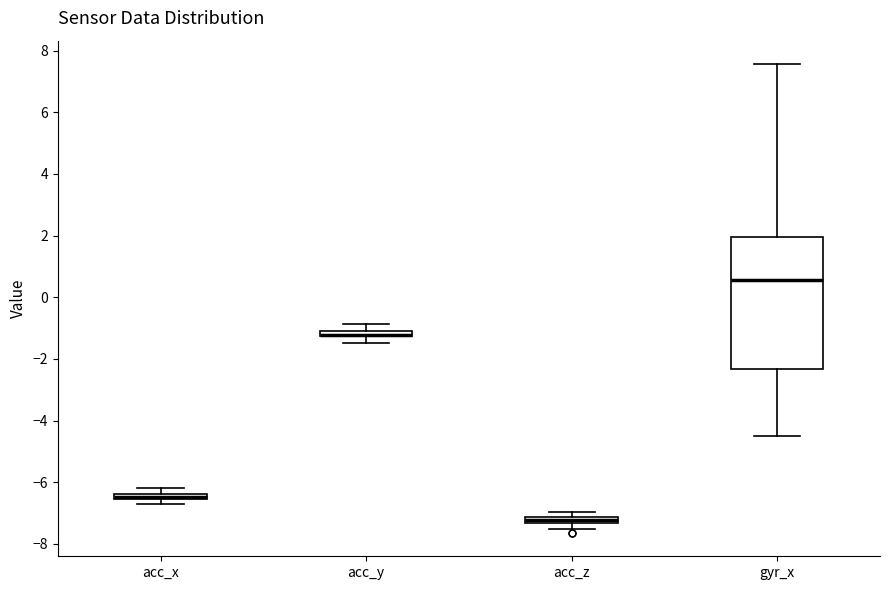

Comparing the boxes themselves (not the whiskers), which one is the tallest?

gyr_x